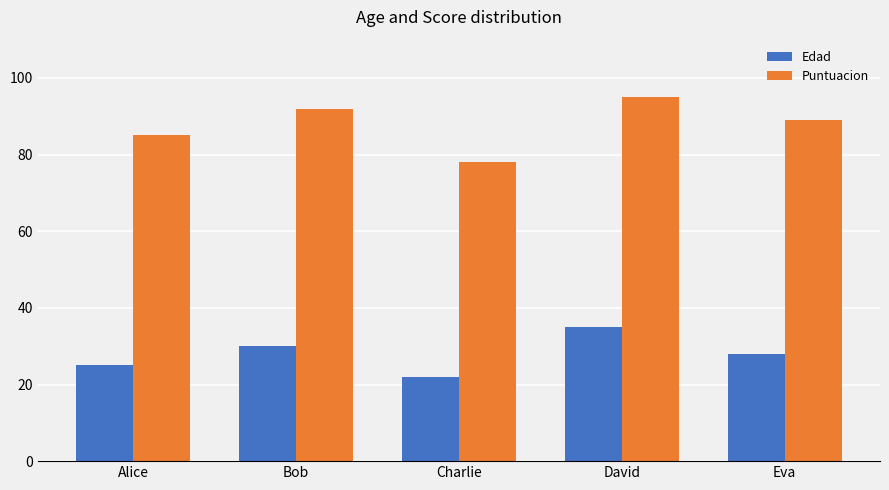

Does the chart contain any negative values?

No